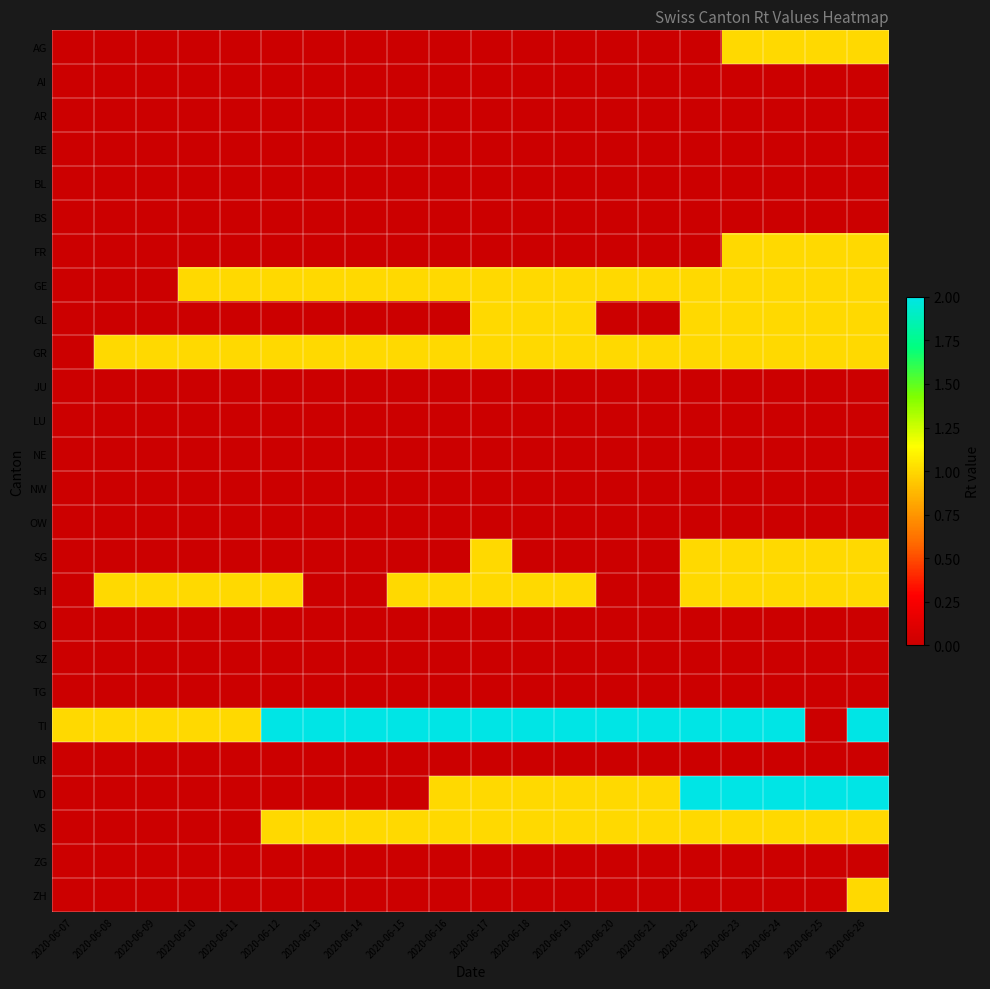

How many distinct data groups are displayed?

26